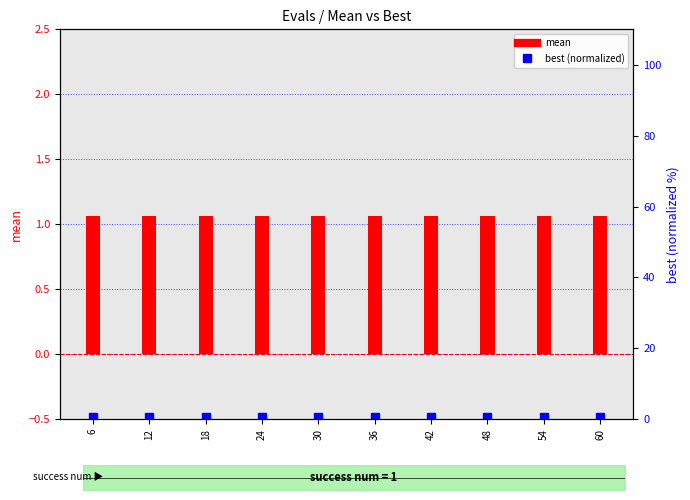

At which category is the sum across all series the highest?

6